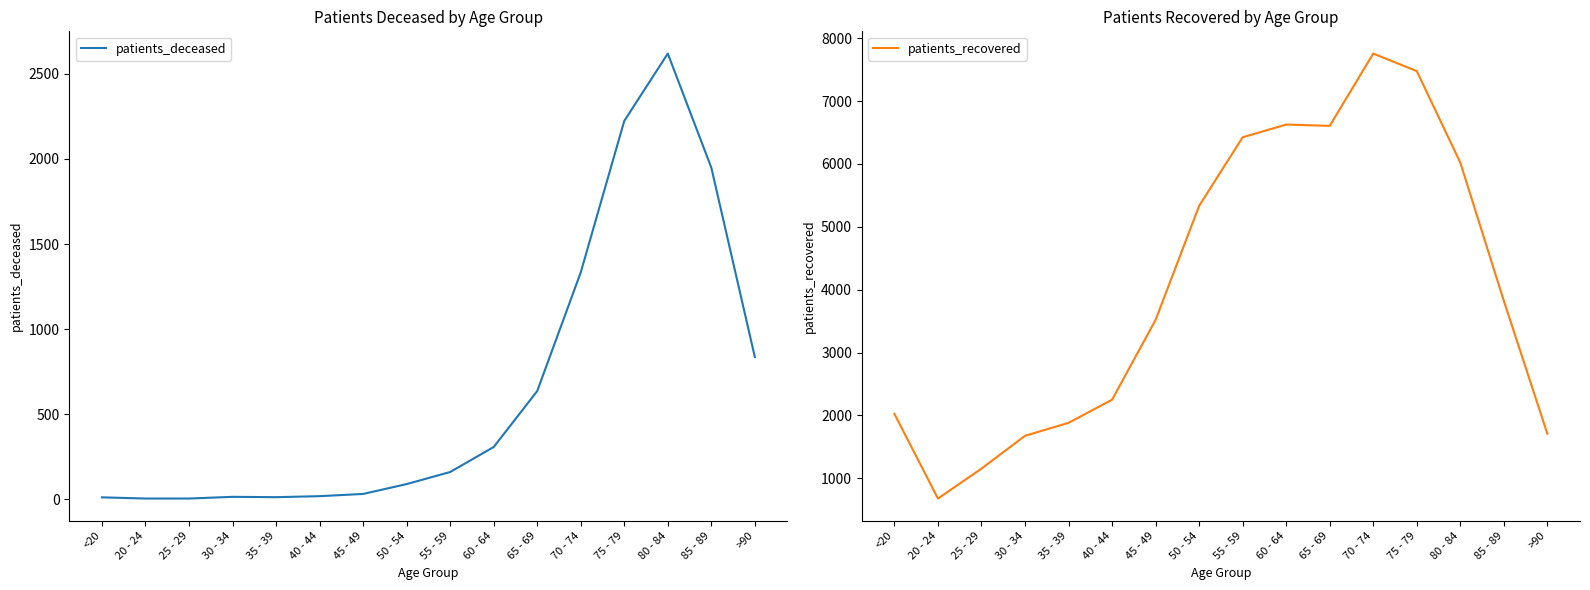

Rank the series by their average value, from lowest to highest.

patients_deceased, patients_recovered